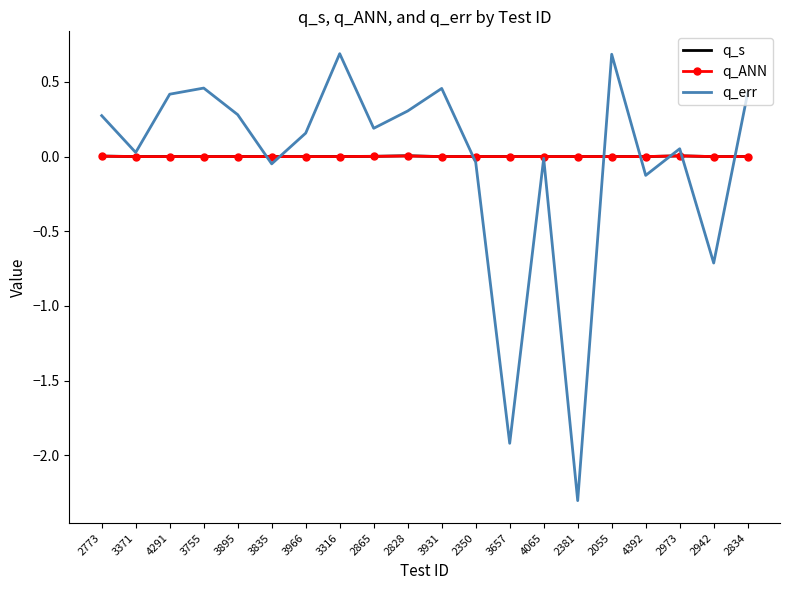

What is the minimum value shown in the chart?

-2.3